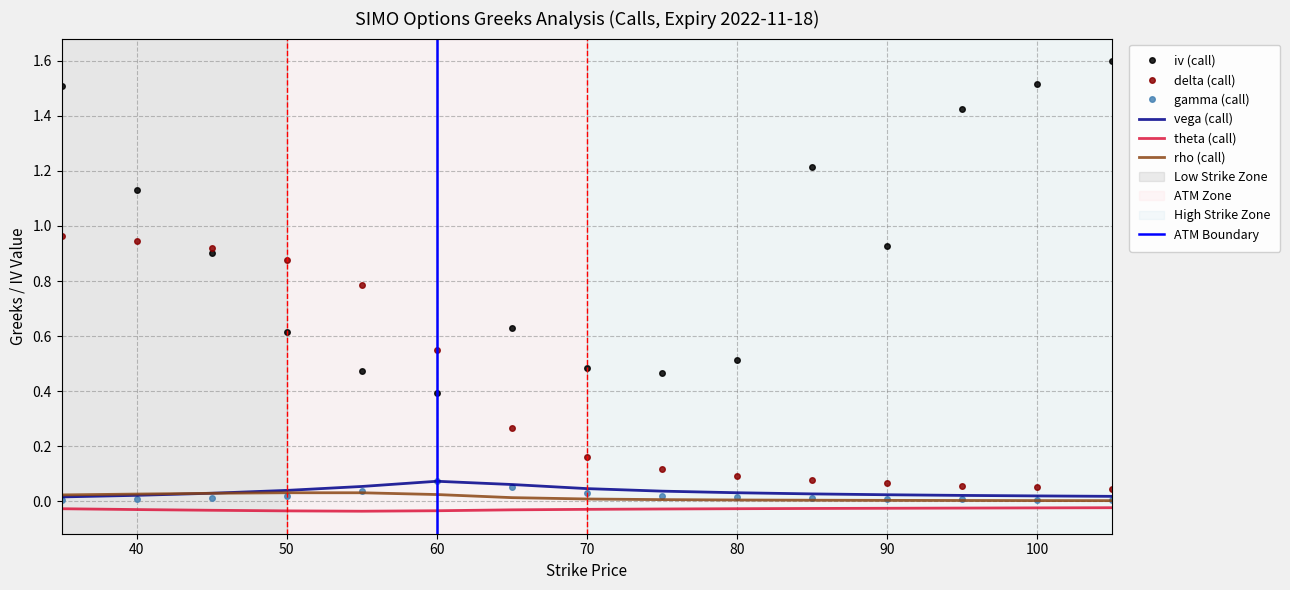

True or false: iv (call) and rho (call) intersect in this chart.

False